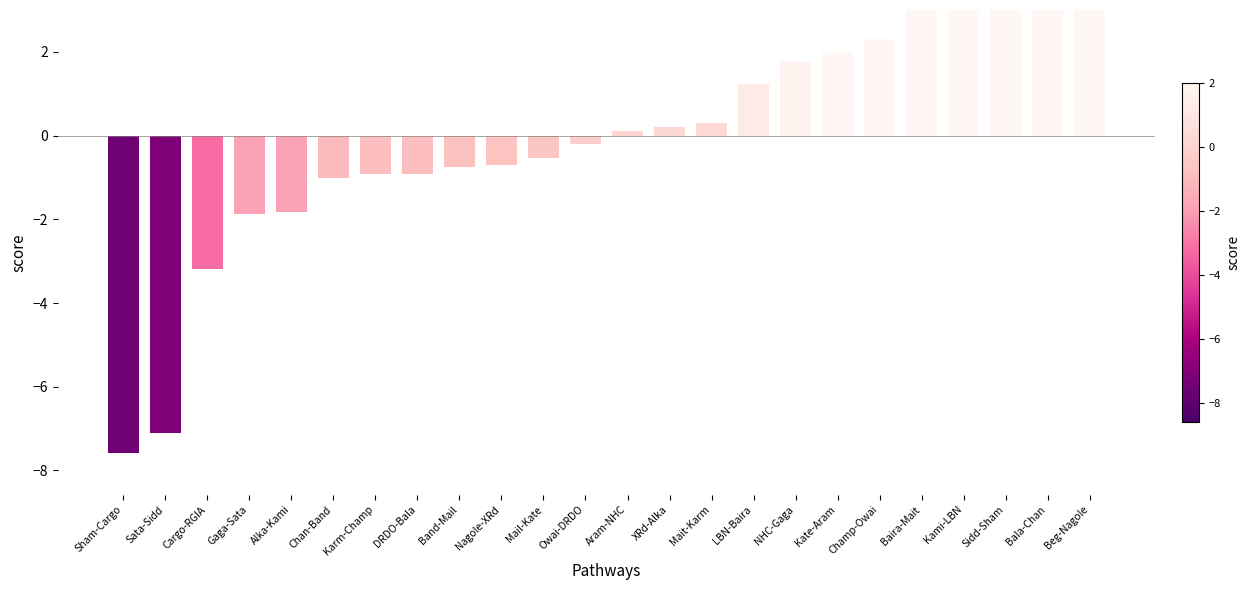

What is the change in value from Sata-Sidd to Beg-Nagole?

+11.9